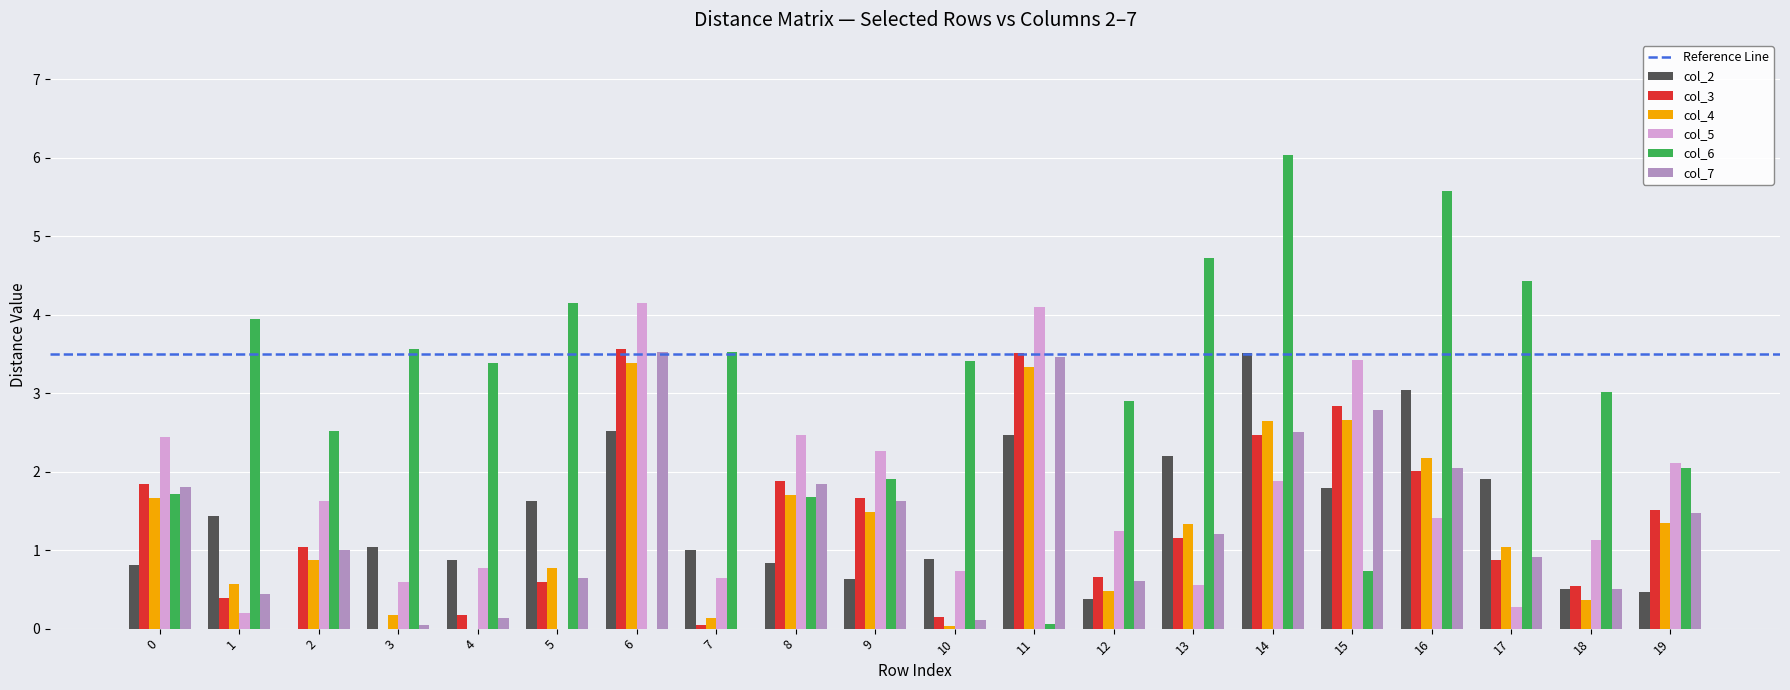

What is the sum of all col_6 values?

59.3